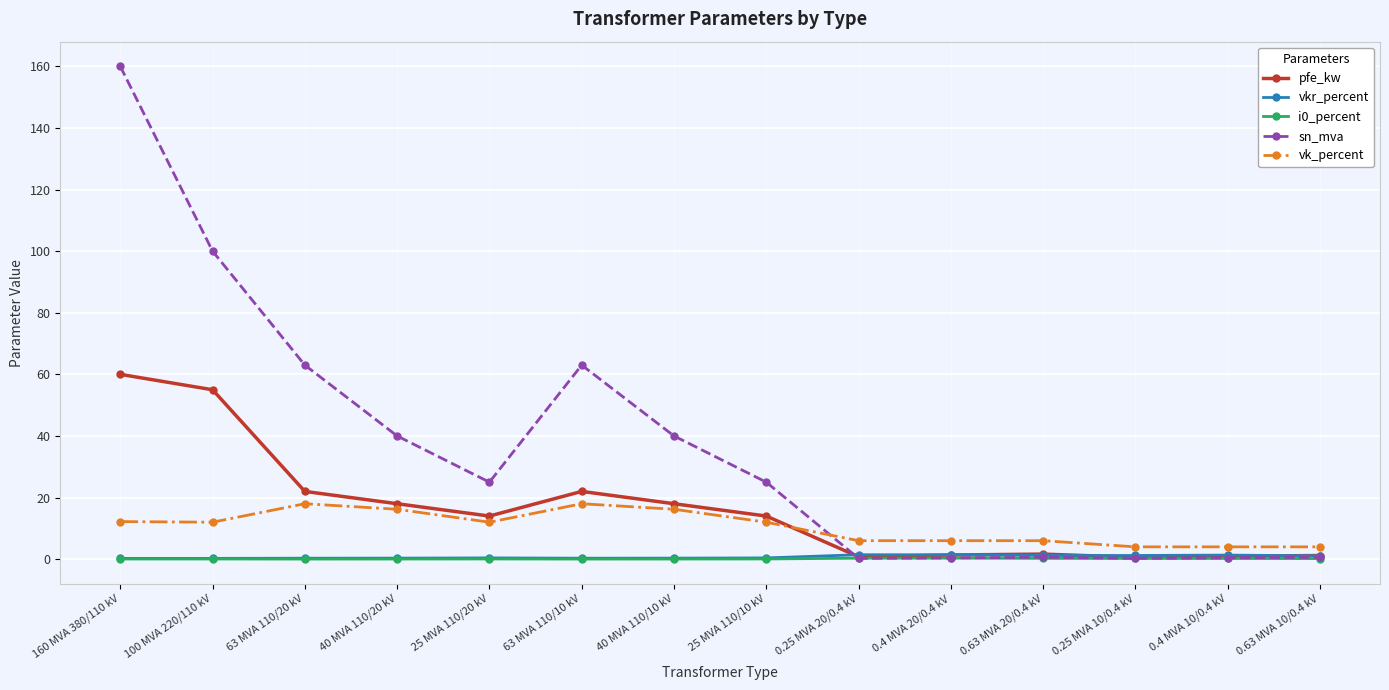

True or false: vk_percent has a value of 18.0 at 63 MVA 110/10 kV.

True